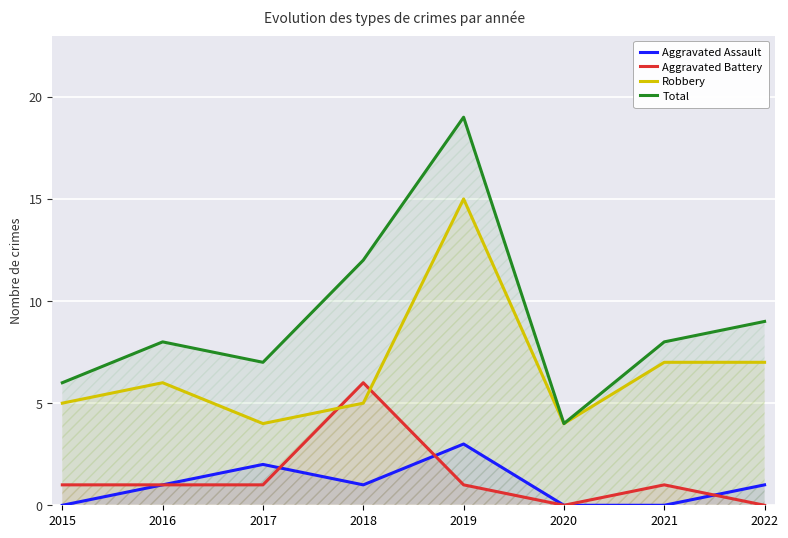

How many series are shown in this chart?

4